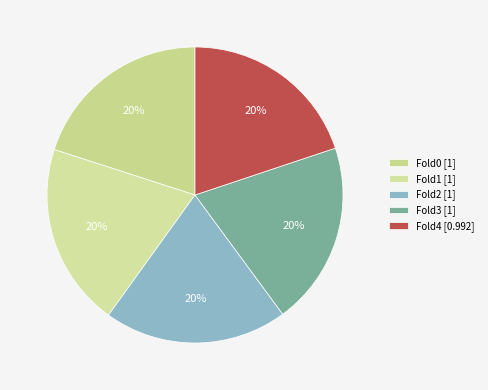

Does Fold0 represent more than half of the total?

No